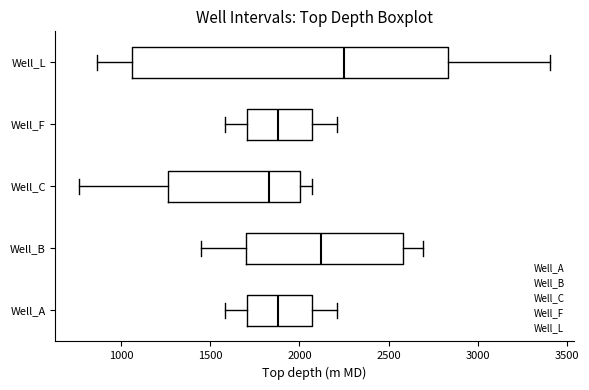

Which box has the furthest to the right median line?

Well_L